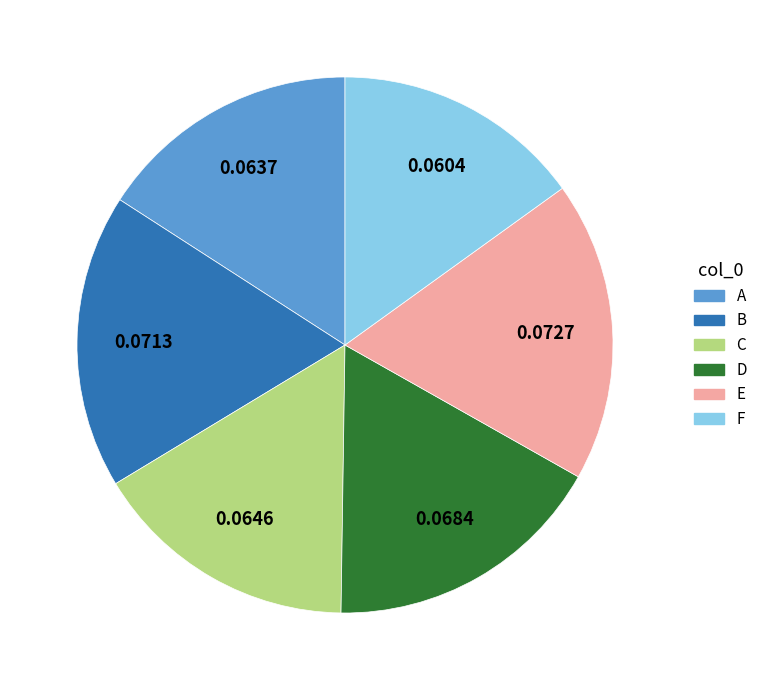

Between C and E, which is larger?

E